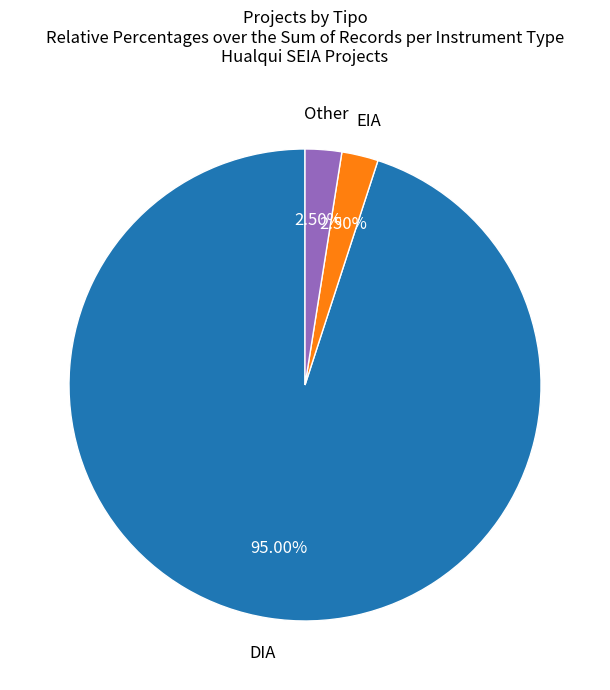

Does any single category account for the majority?

Yes